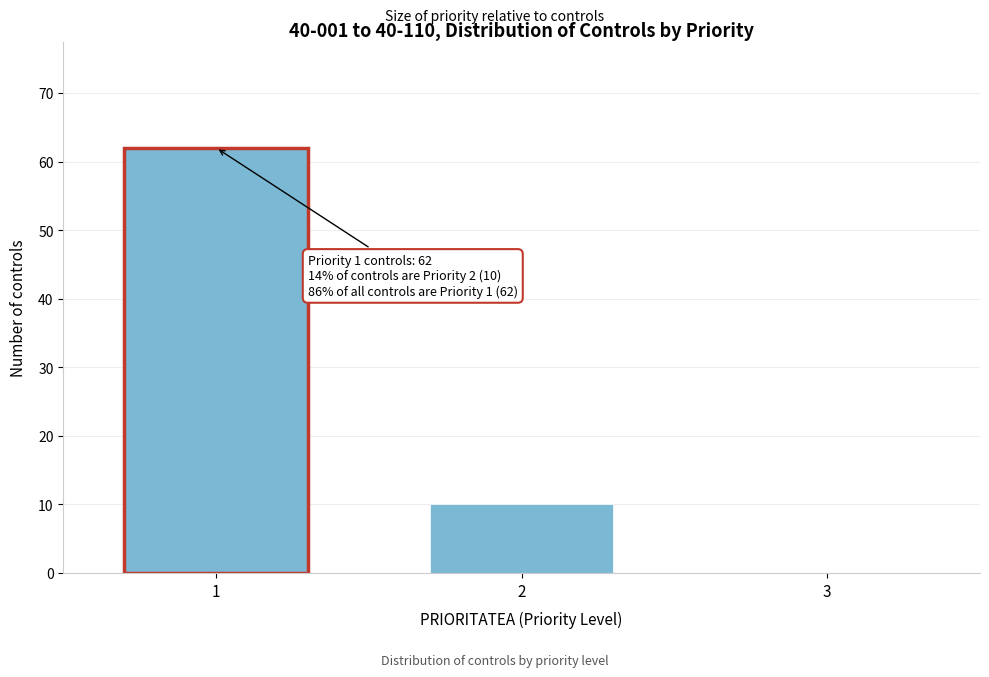

Reading right to left, extract all data points from this chart.

3=0	2=10	1=62